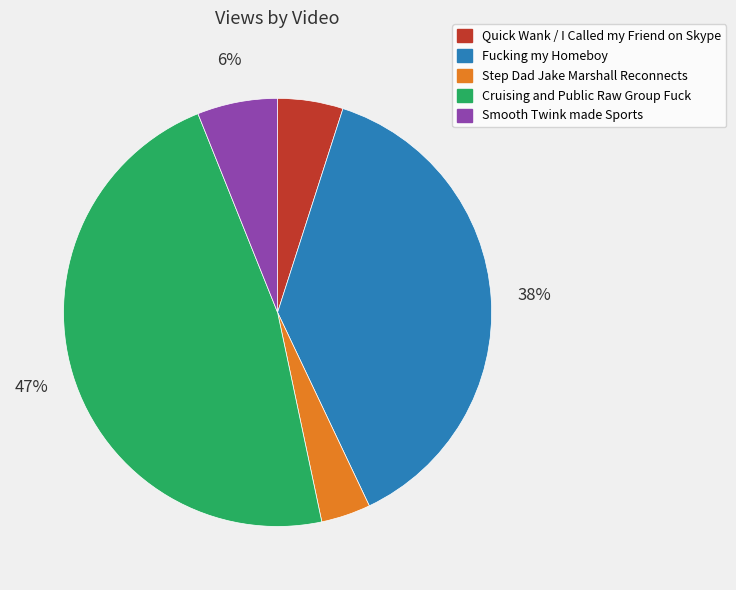

Is the sum of Quick Wank / I Called my Friend on Skype and Smooth Twink made Sports greater than half?

No